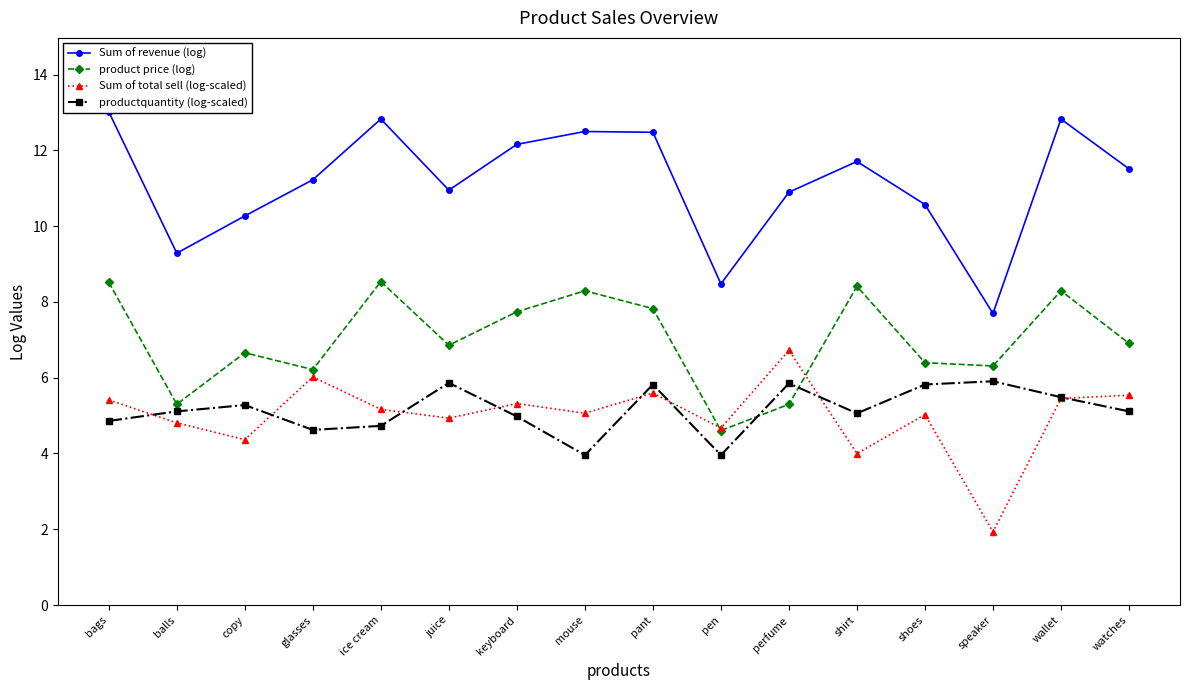

The value of Sum of total sell (log-scaled) at speaker is 3.3. True or false?

False